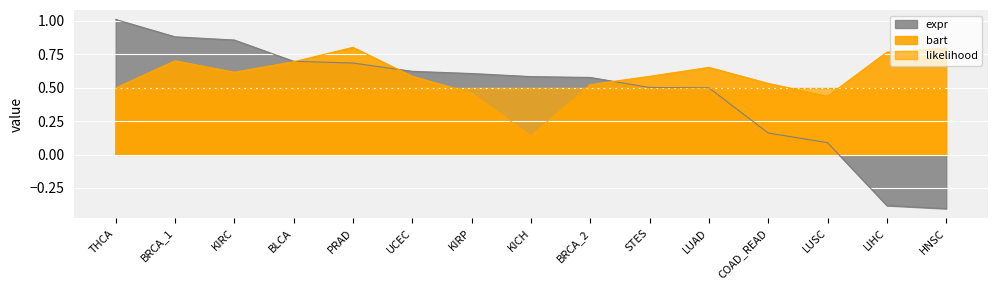

Count the number of data series in this chart.

2